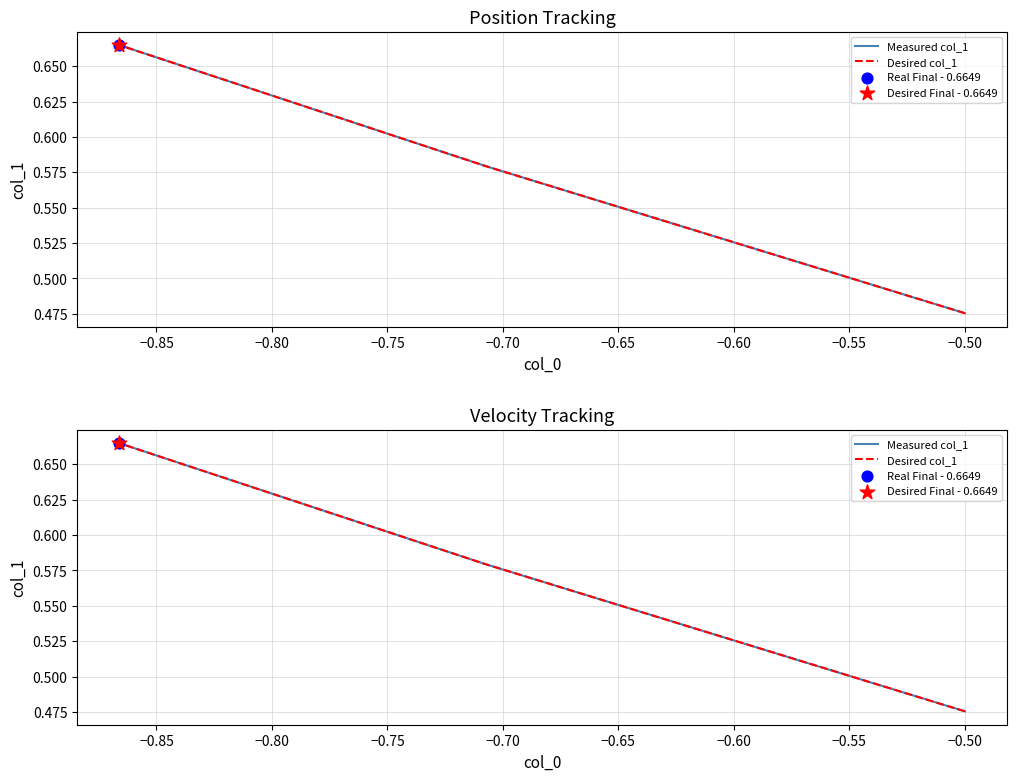

Which series reaches the minimum Y coordinate?

Measured col_1